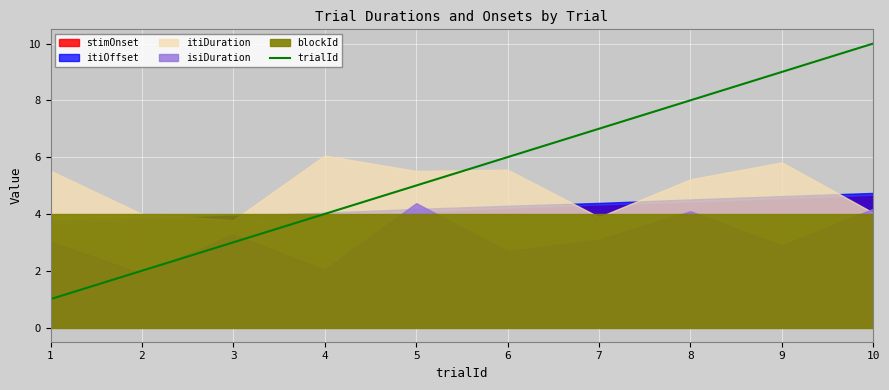

Reading right to left, list all the values displayed in this chart.

10	9	8	7	6	5	4	3	2	1